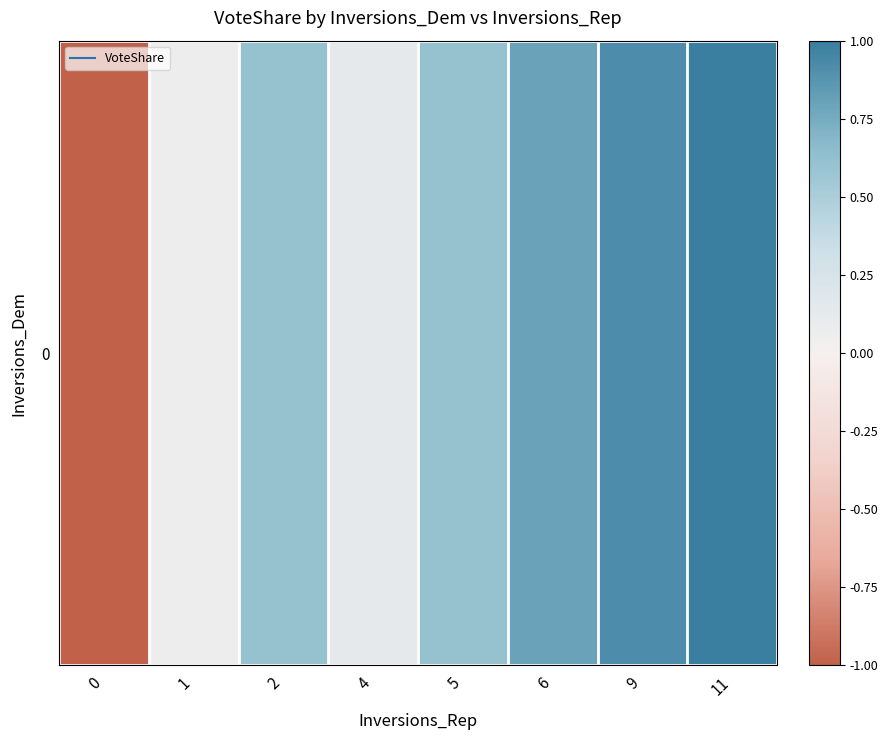

What is the sum of all values?

3.1